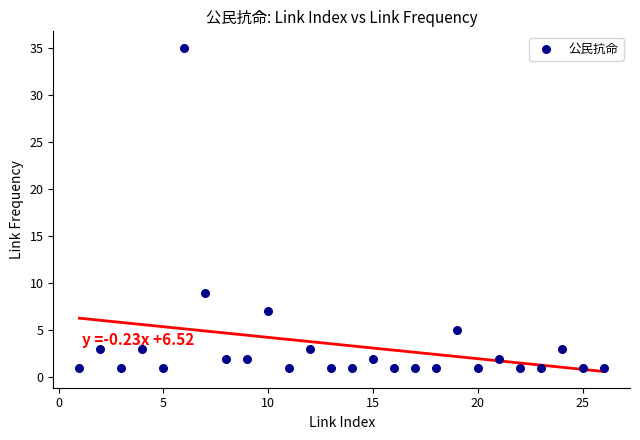

What is the range of Y values (max minus min)?

34